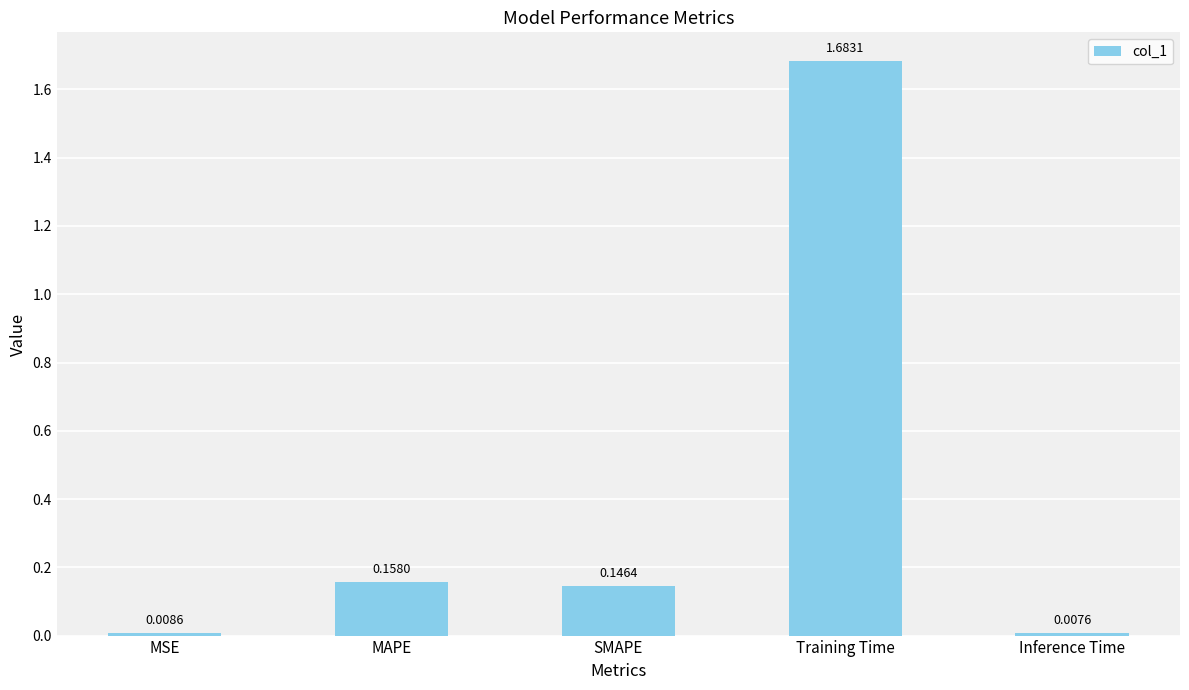

Count the number of data series in this chart.

1